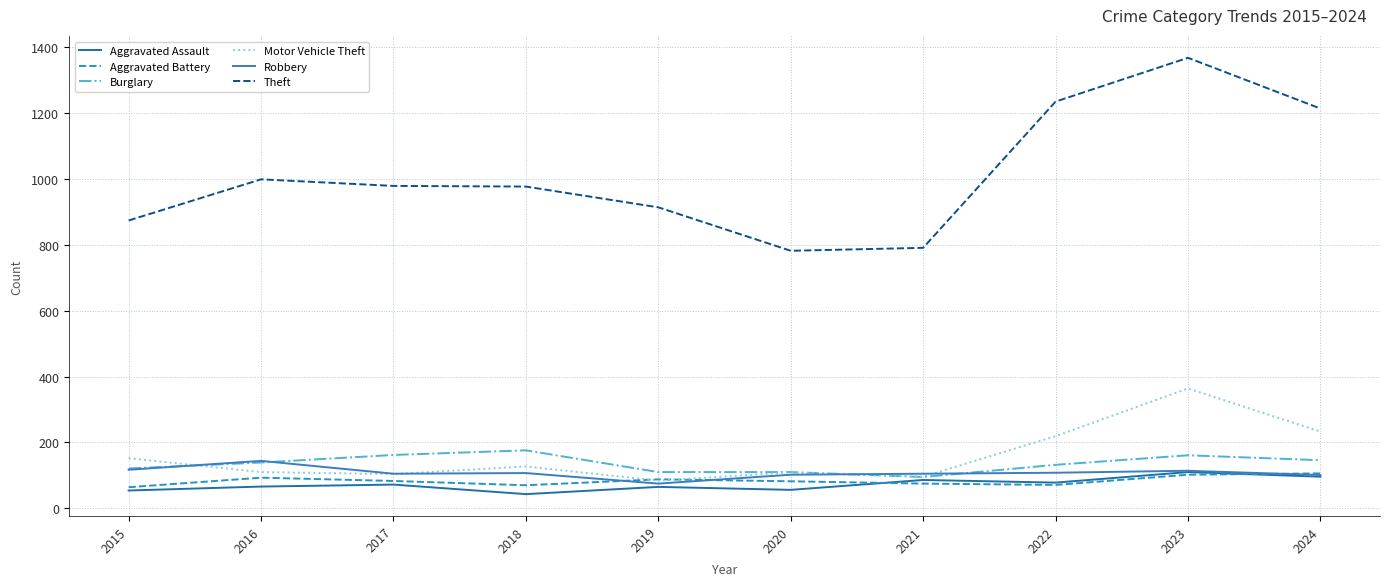

True or false: Theft and Motor Vehicle Theft intersect in this chart.

False